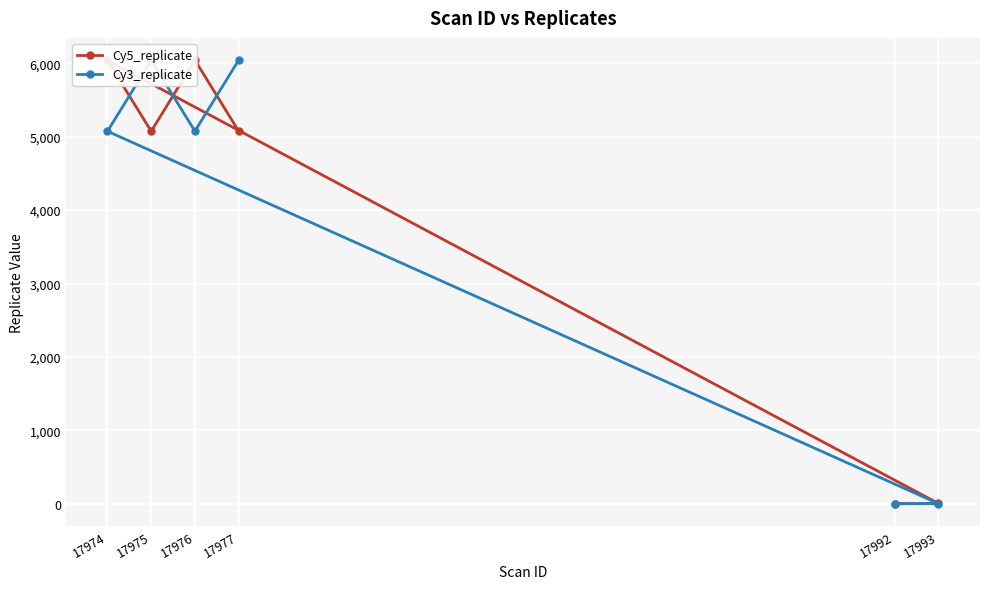

Is it true that Cy3_replicate equals 7539 at 17974?

False